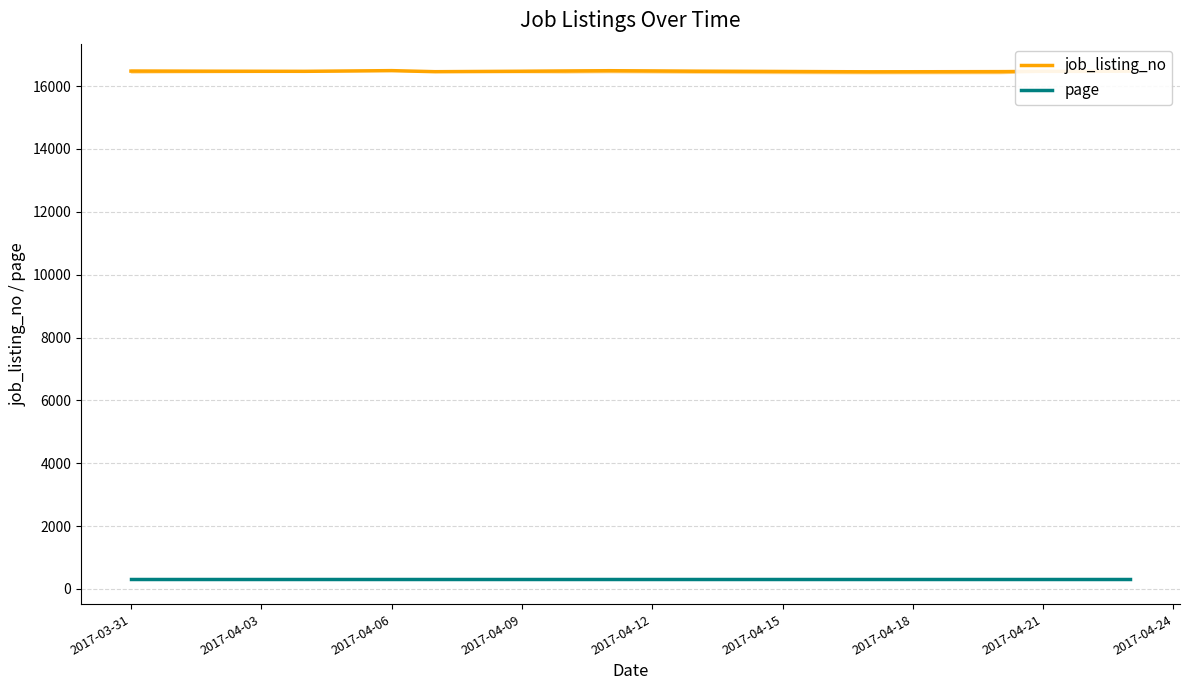

At which category is the sum across all series the highest?

2017-04-06